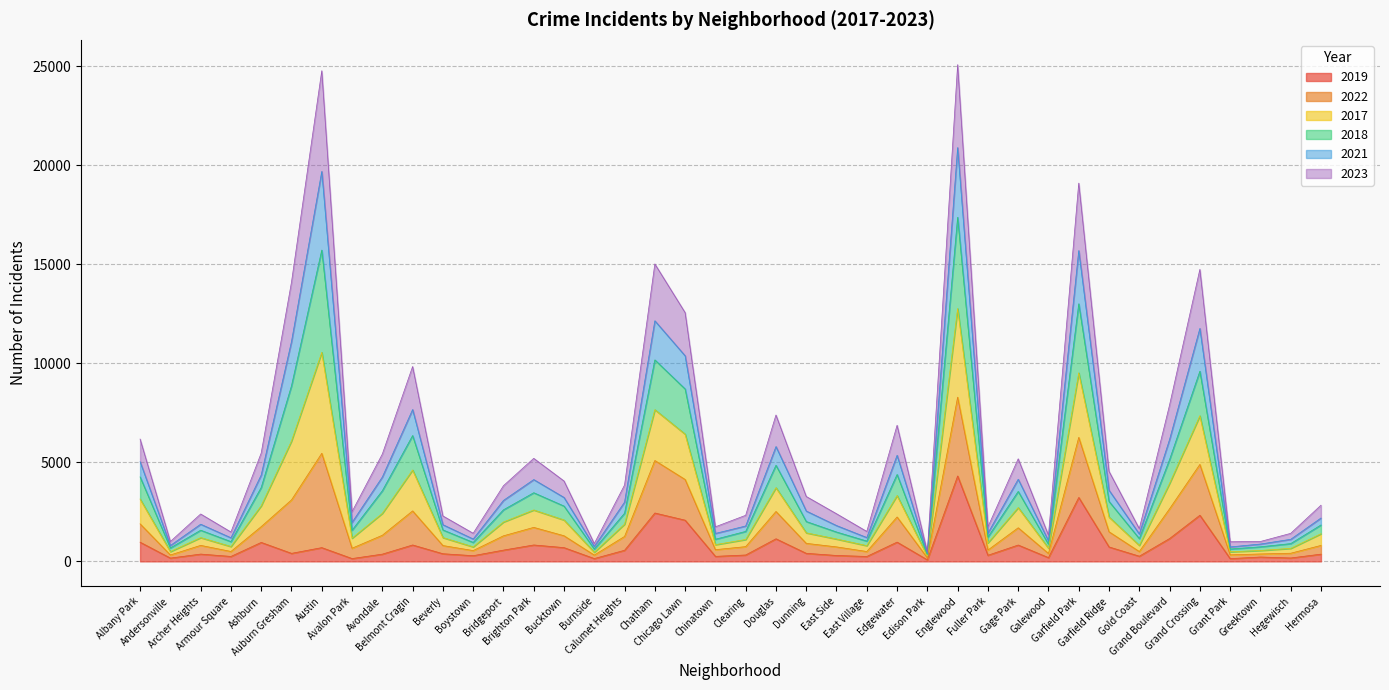

What is the value of the 2018 point at the 16th from the left?

622